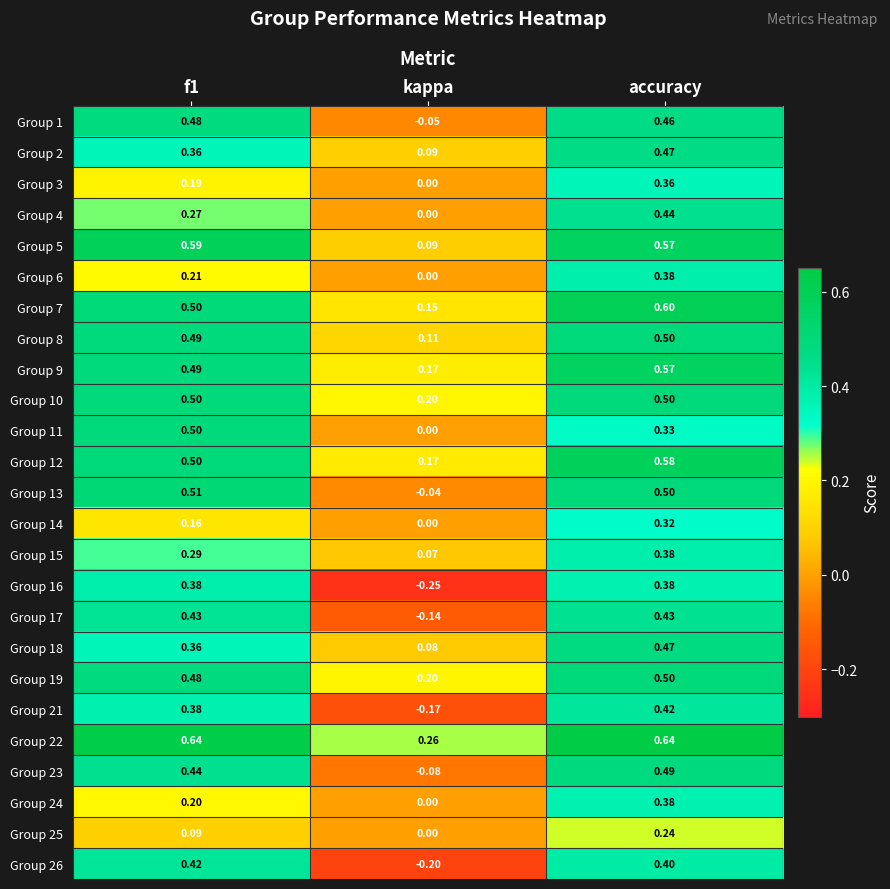

At how many categories does at least one series exceed 0?

3